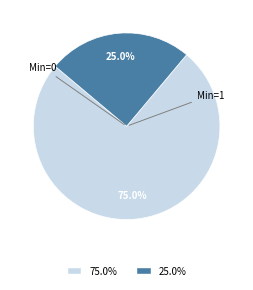

Does any single category account for the majority?

Yes